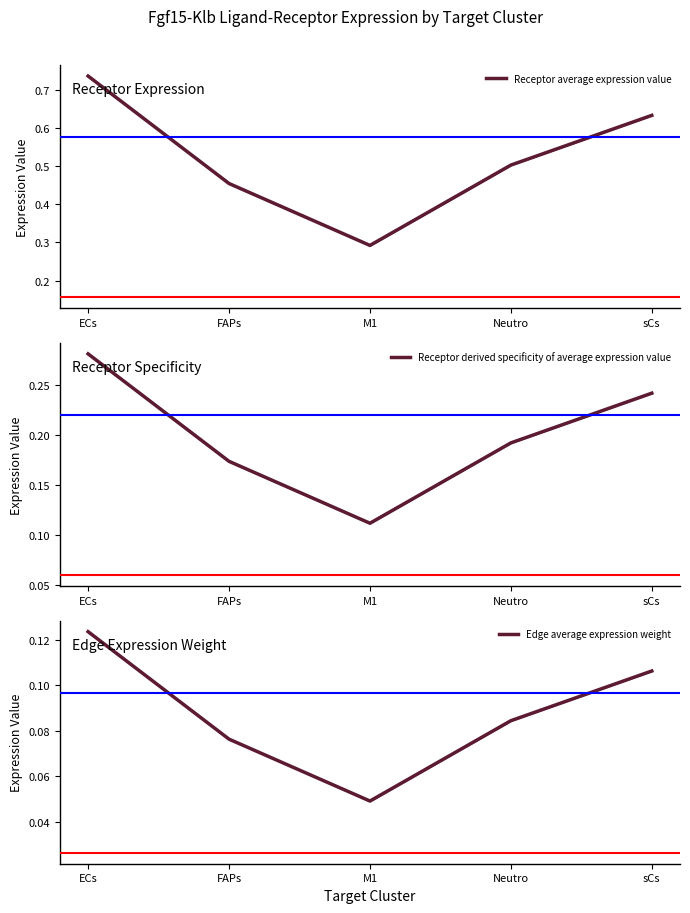

What is the label of the 2nd point from the left?

FAPs